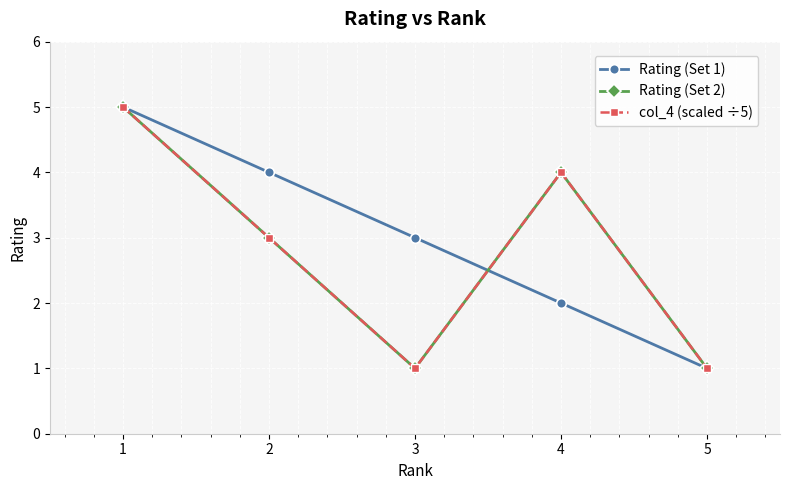

At how many categories does at least one series exceed 4?

1